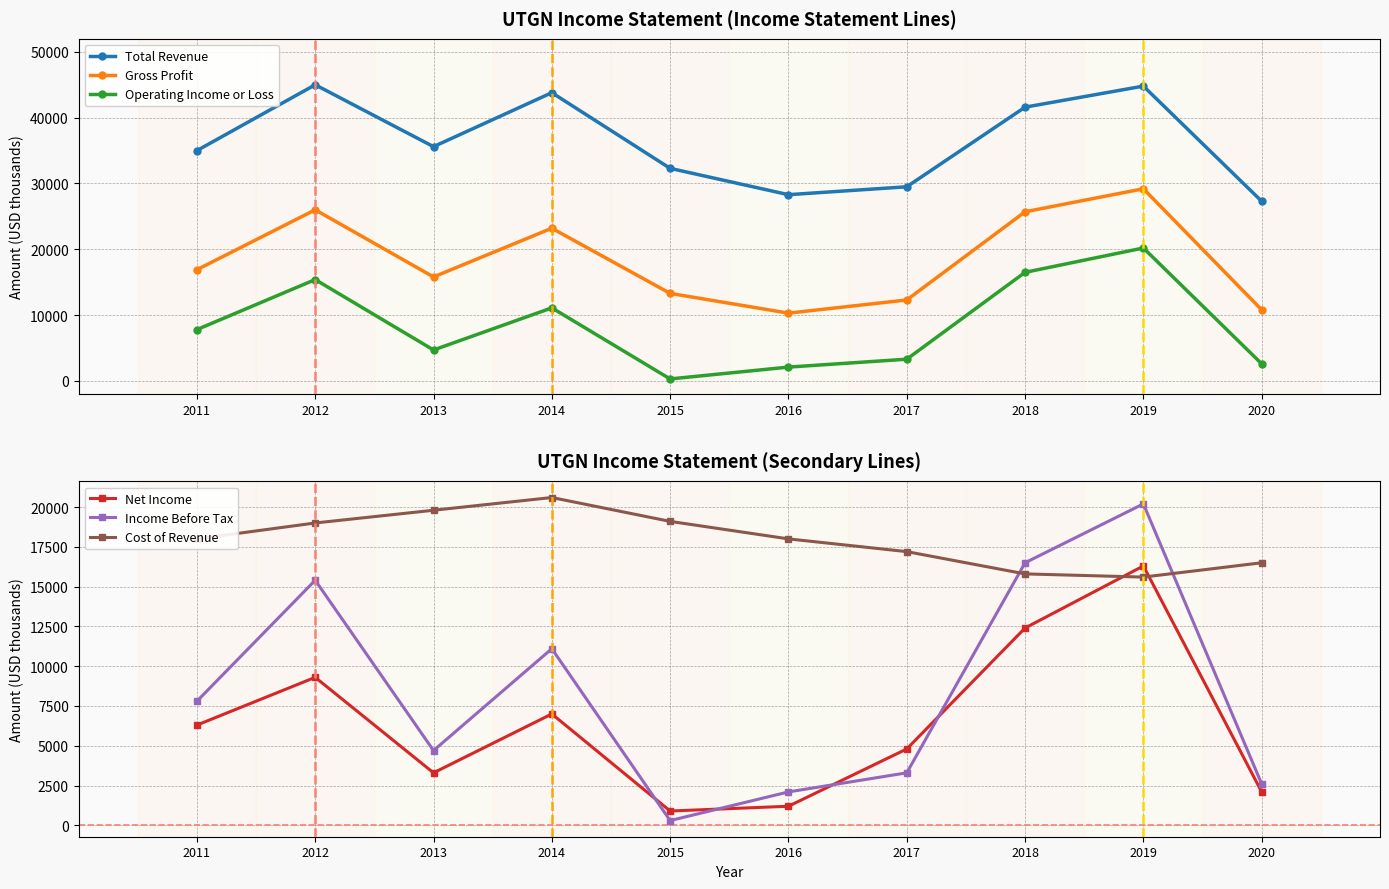

What is the sum of all Gross Profit values?

183500